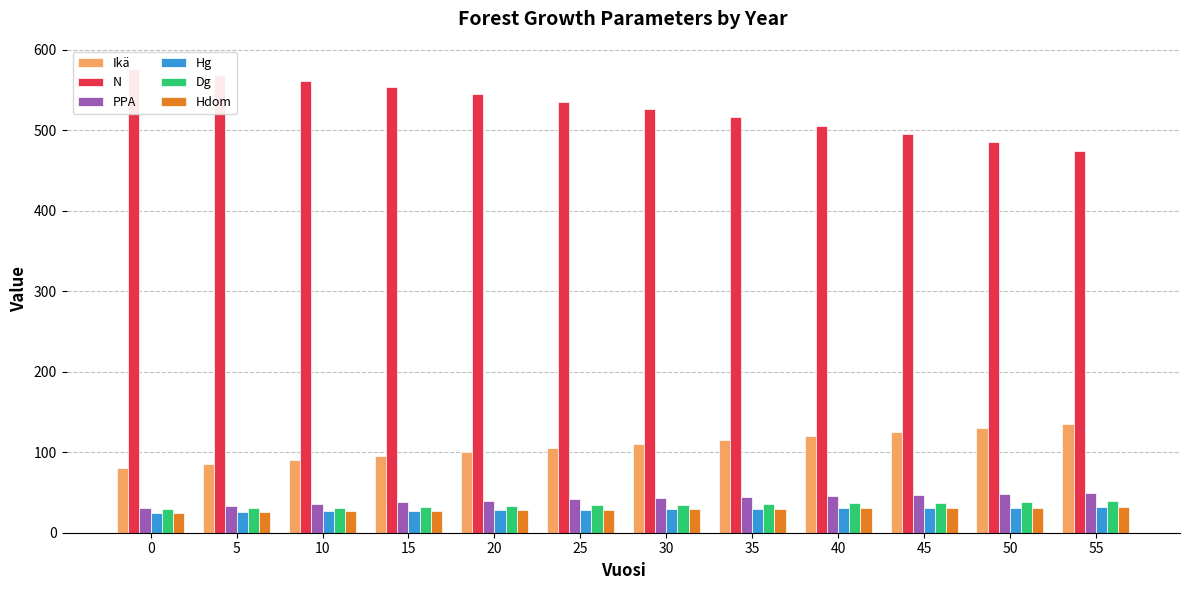

What is the difference between the highest and lowest values at 25?

506.6